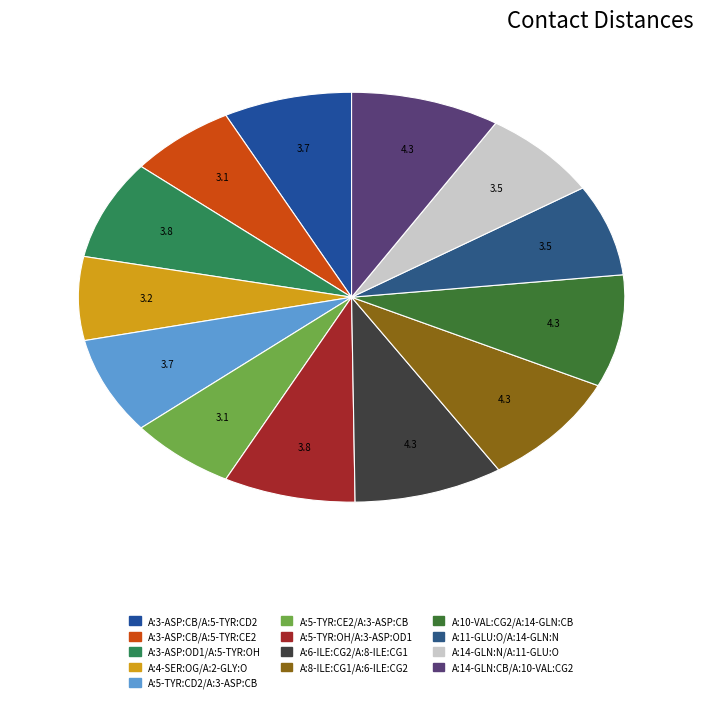

What percentage is the A:5-TYR:CE2/A:3-ASP:CB slice, to the nearest percent?

6%